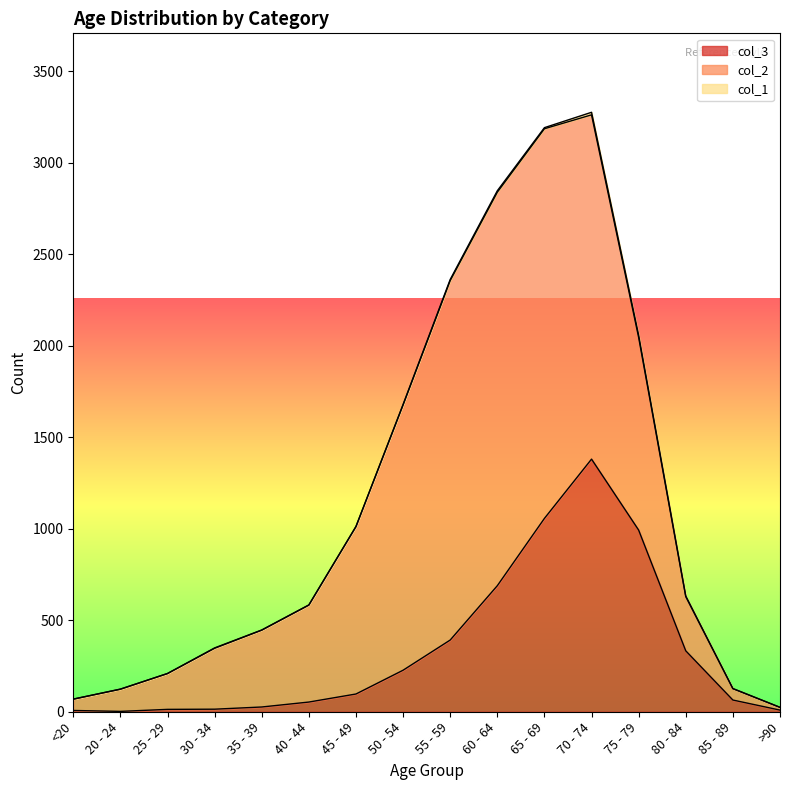

Which series has the largest range (max minus min)?

col_2